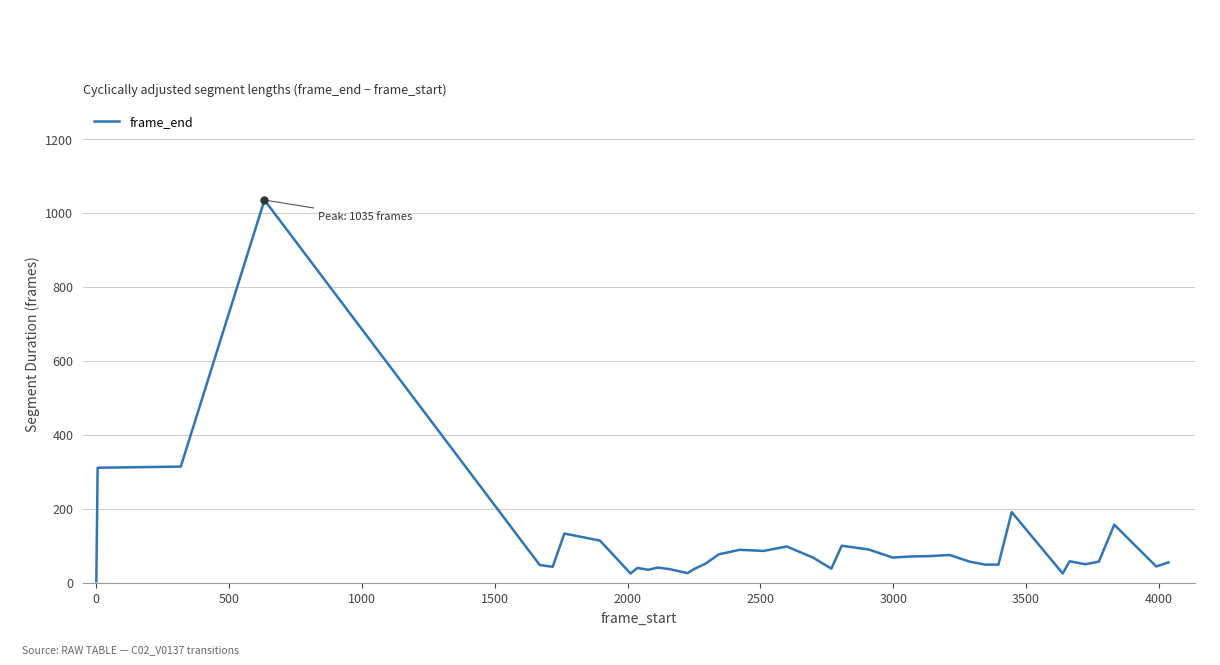

How many values are below 57?

19